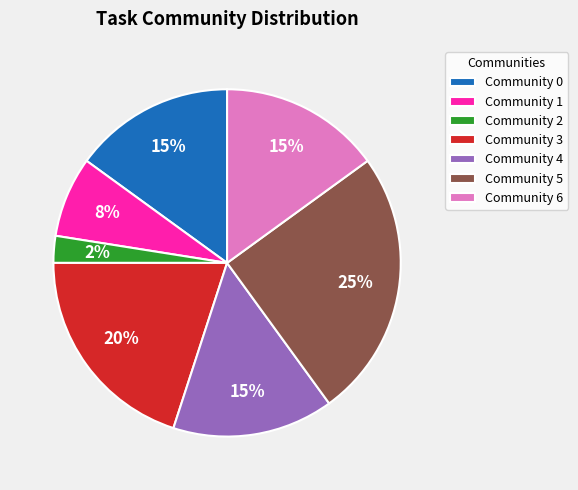

To the nearest percent, what is the difference between the largest and smallest slice percentages?

23%